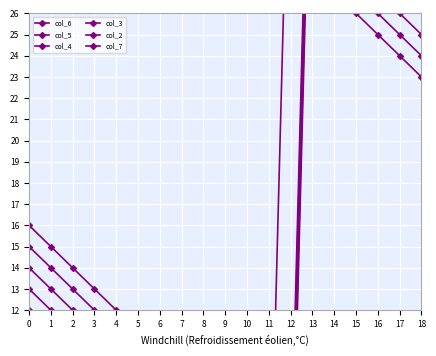

Which series changed the most between 6 and 9?

col_6